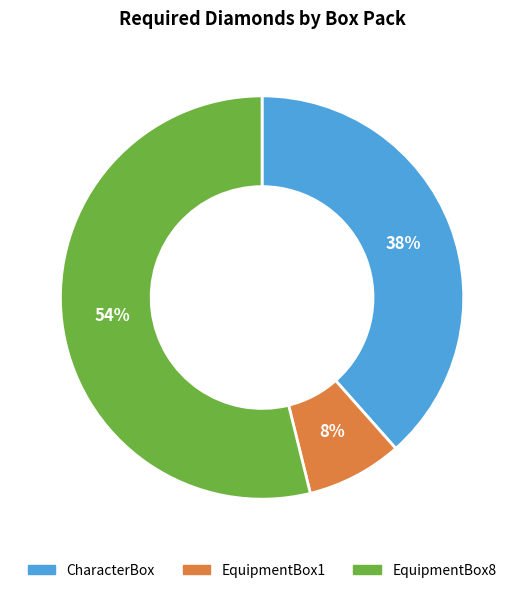

Is it true that EquipmentBox8 is 62% of the pie?

False